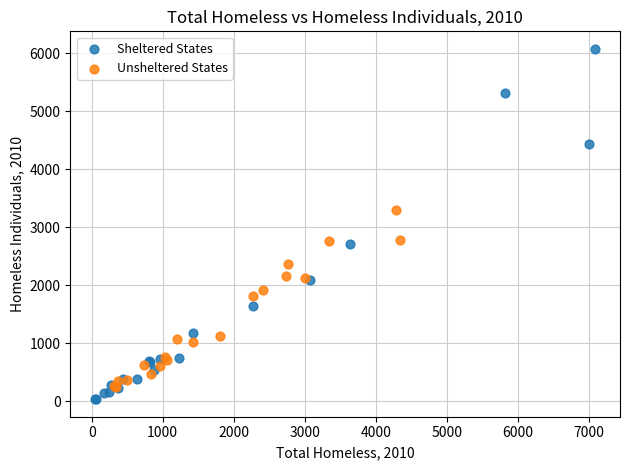

Which series has the widest spread of Y values?

Sheltered States